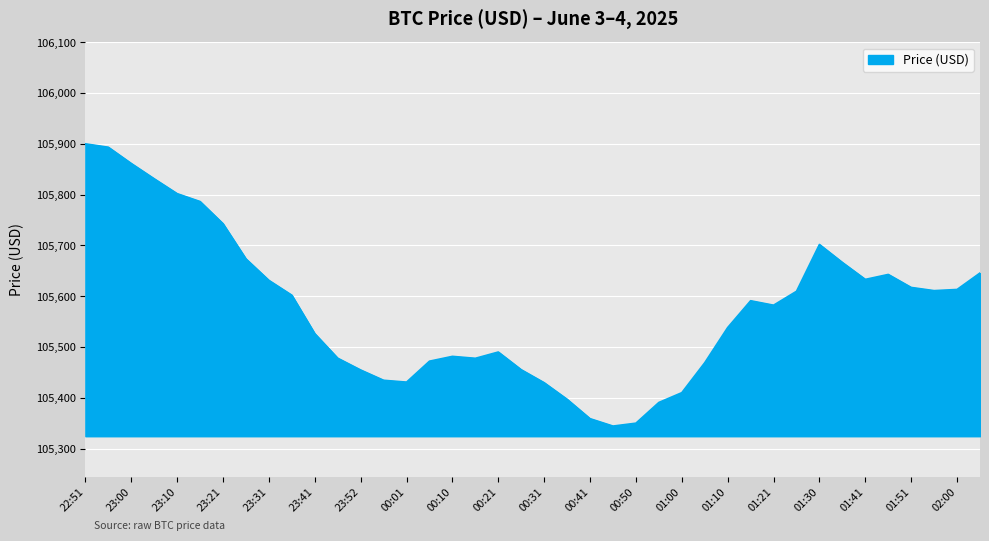

What is the minimum value shown in the chart?

105344.3